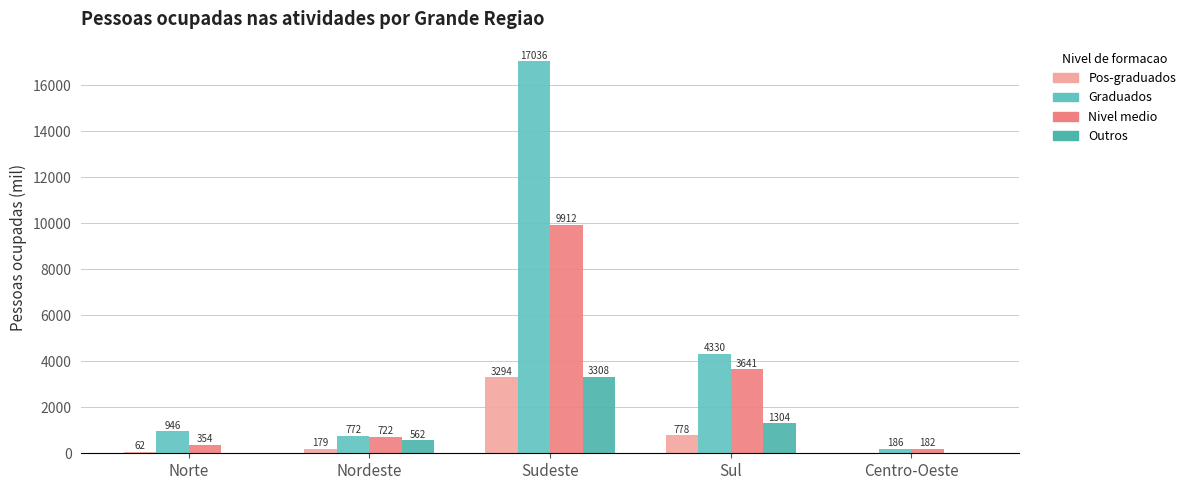

How many groups of bars are there?

5